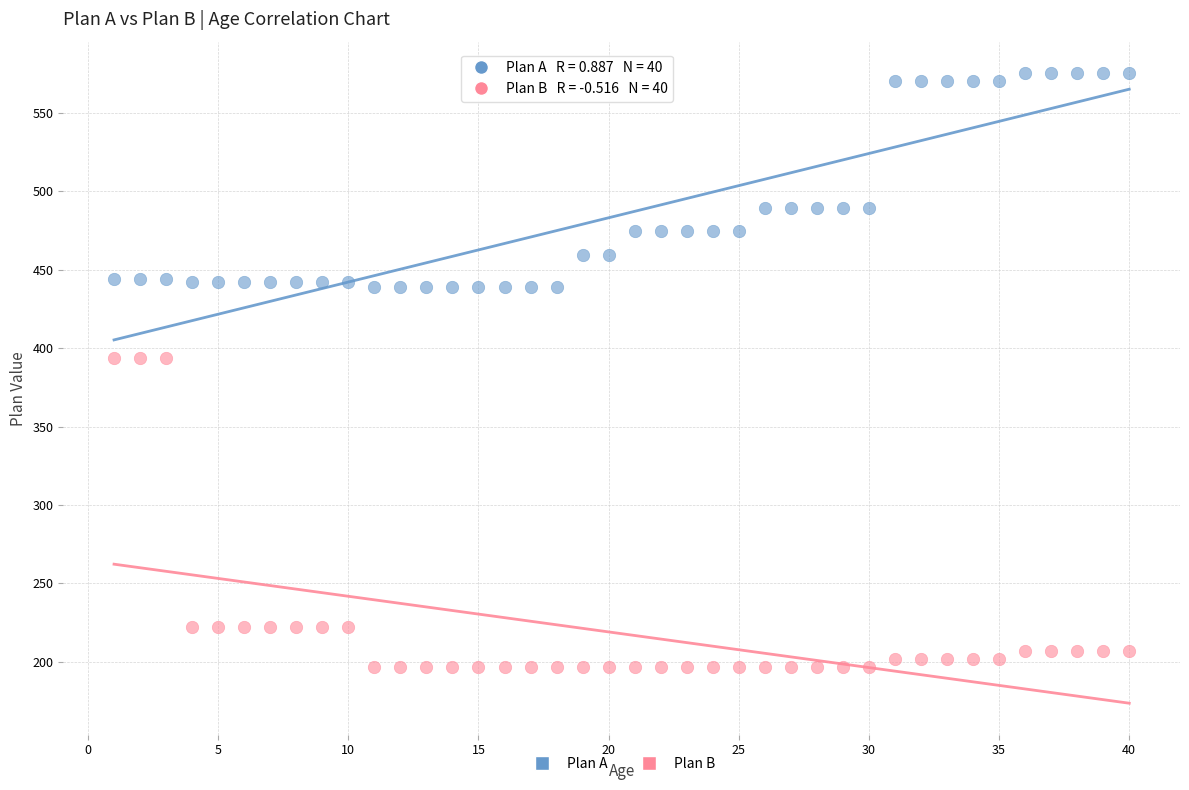

Across all data points, what is the range of Y values (max minus min)?

378.5